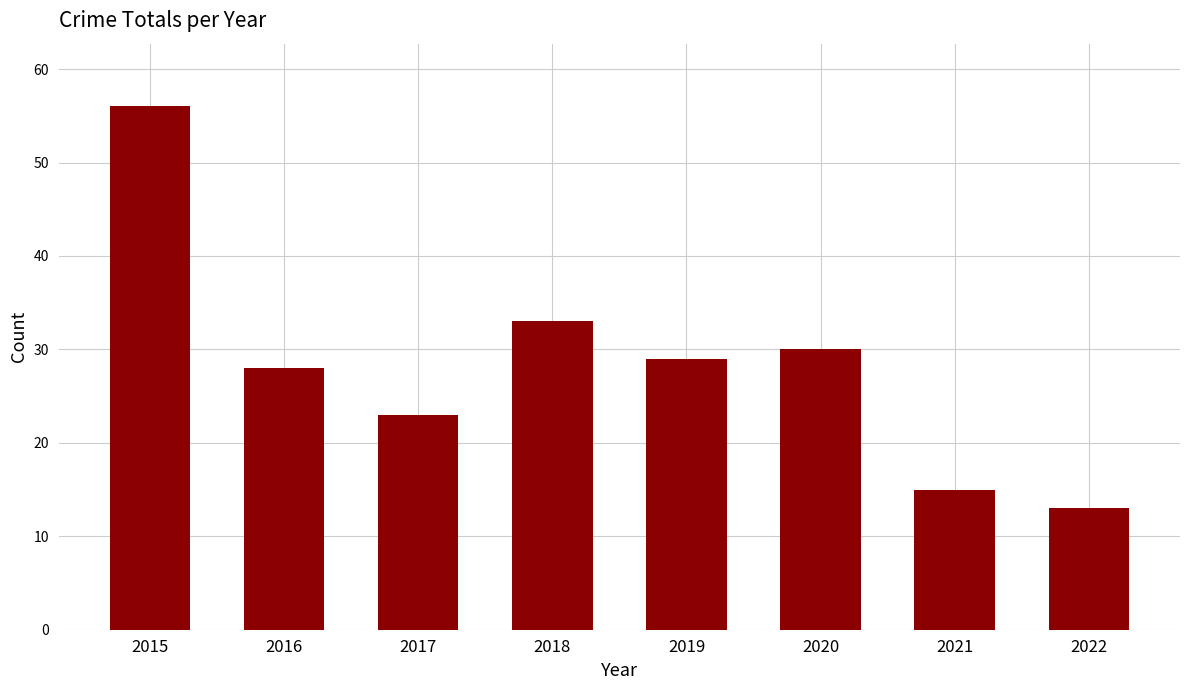

Reading left to right, transcribe all the data shown in this chart.

56	28	23	33	29	30	15	13